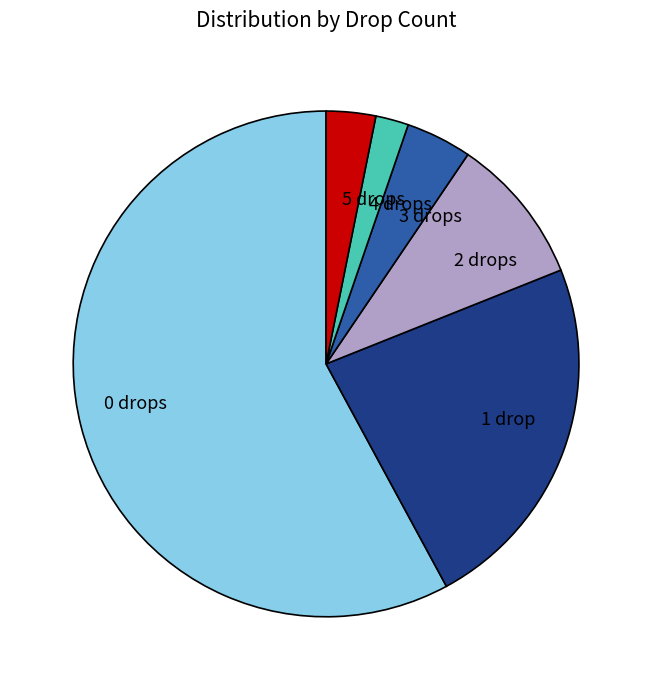

True or false: 3 drops accounts for 11% of the total.

False